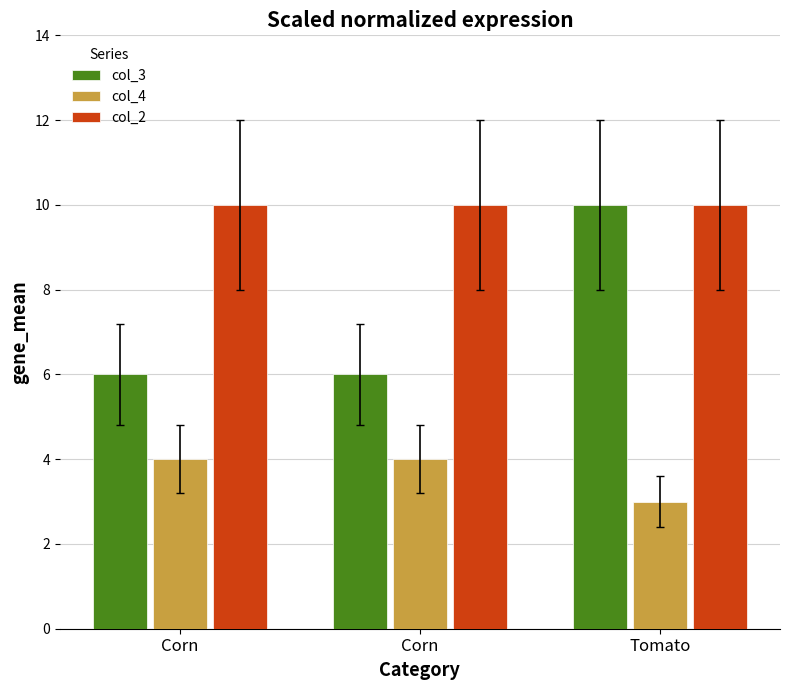

List the labels in order of col_4 value, smallest first.

Tomato, Corn, Corn